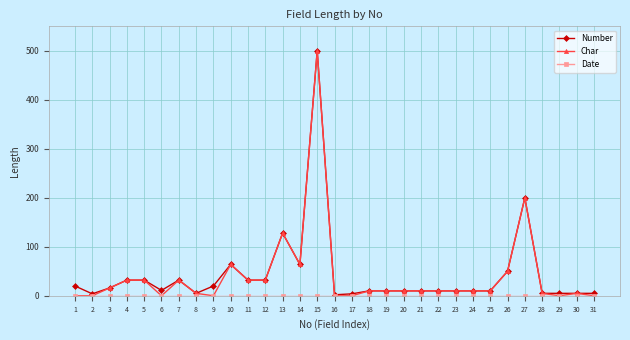

True or false: Char has more than 0 points higher than both neighbors.

True